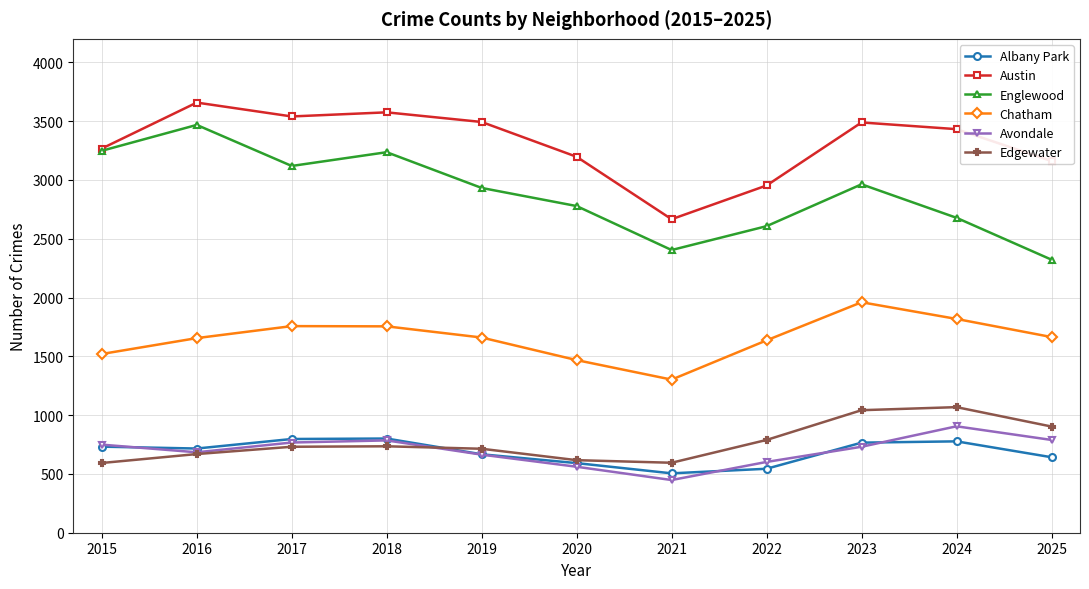

Which label corresponds to the smallest value in the chart?

2021